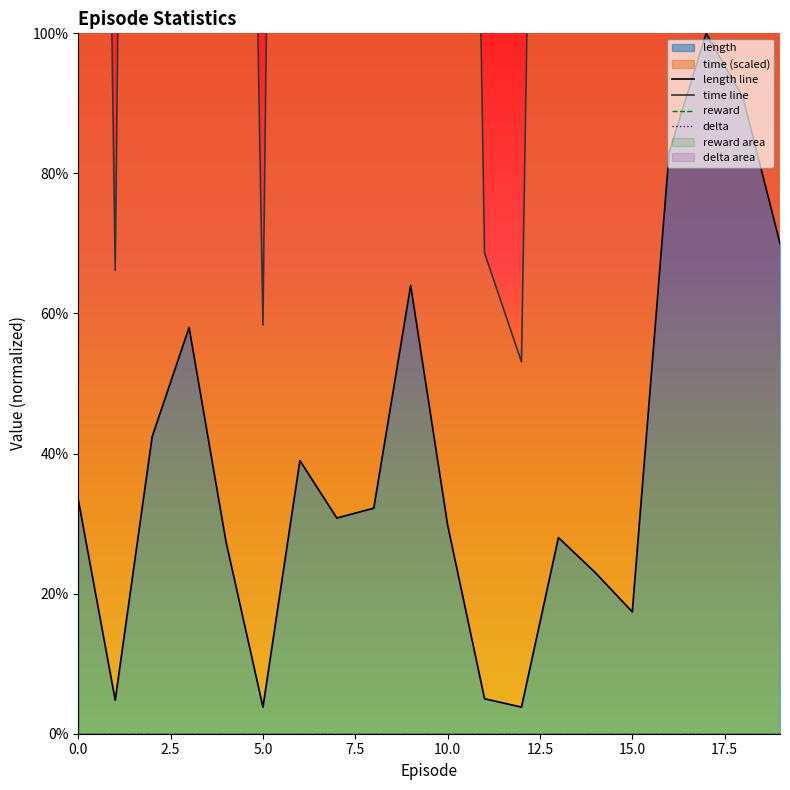

Reading left to right, transcribe all the data shown in this chart.

length: 0=0.3	1=0.0	2=0.4	3=0.6	4=0.3	5=0.0	6=0.4	7=0.3	8=0.3	9=0.6	10=0.3	11=0.1	12=0.0	13=0.3	14=0.2	15=0.2	16=0.8	17=1.0	18=0.9	19=0.7
time: 0=4.4	1=0.7	2=5.5	3=7.6	4=3.6	5=0.6	6=5.1	7=4.1	8=4.3	9=8.4	10=3.9	11=0.7	12=0.5	13=3.7	14=3.0	15=2.3	16=11.0	17=13.0	18=11.9	19=9.2